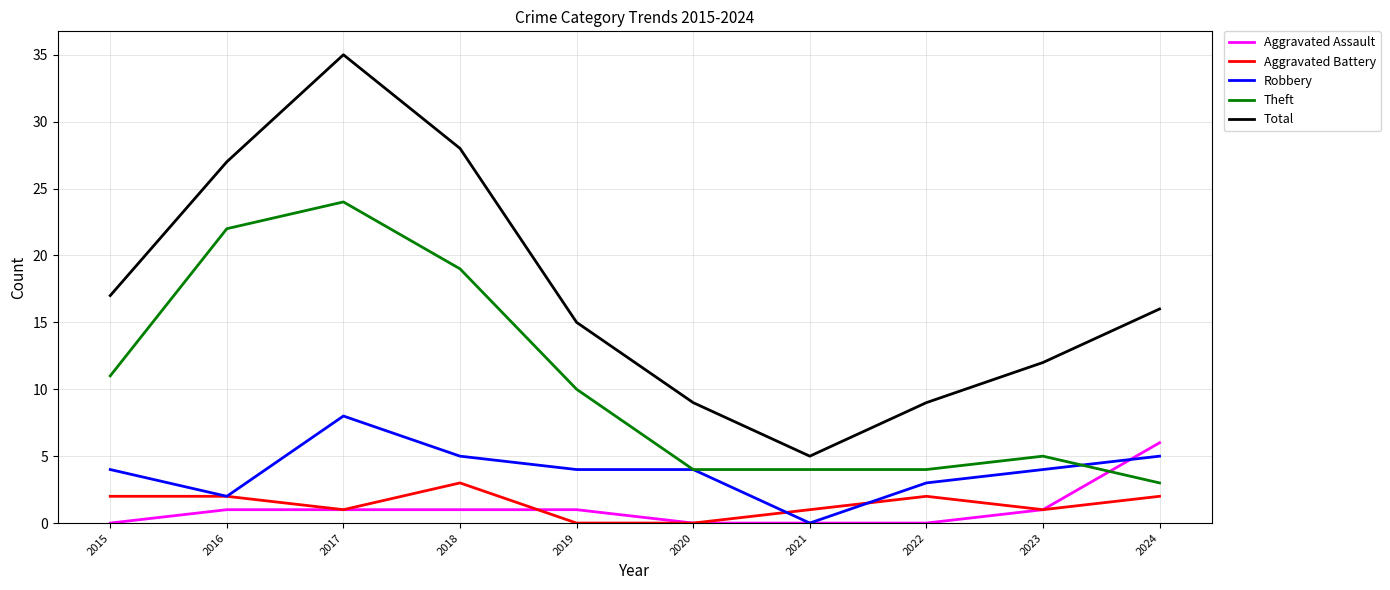

Rank the series by their maximum value, from lowest to highest.

Aggravated Battery, Aggravated Assault, Robbery, Theft, Total